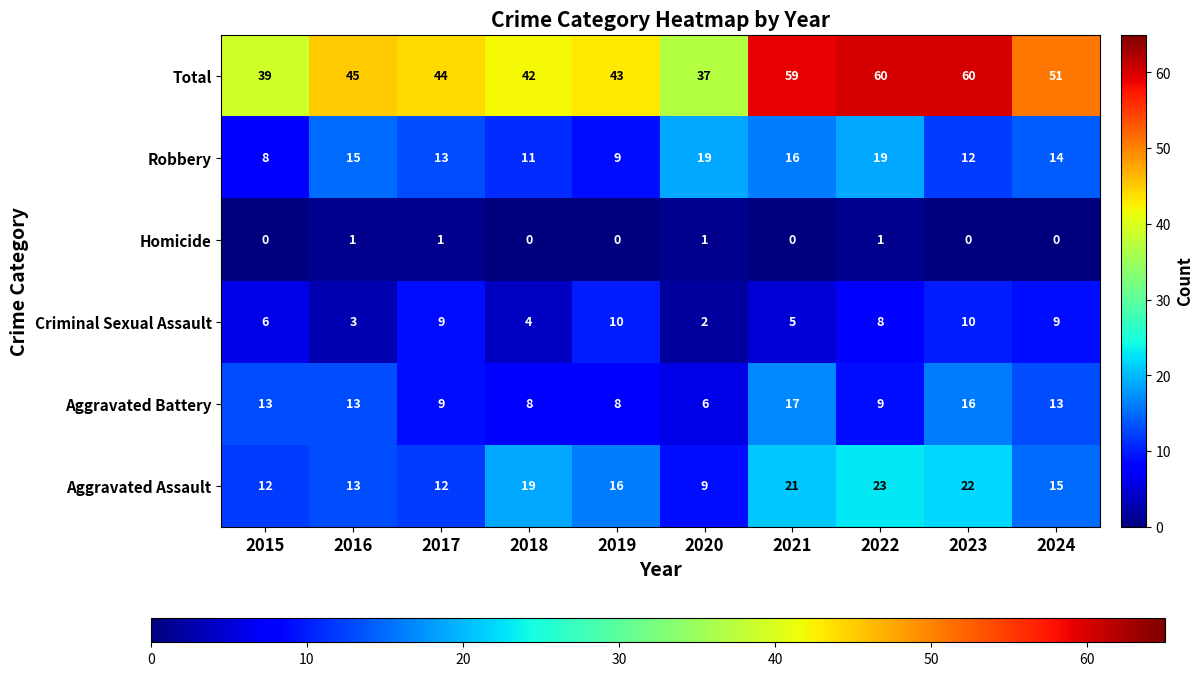

True or false: Aggravated Battery has a value of 13 at 2019.

False